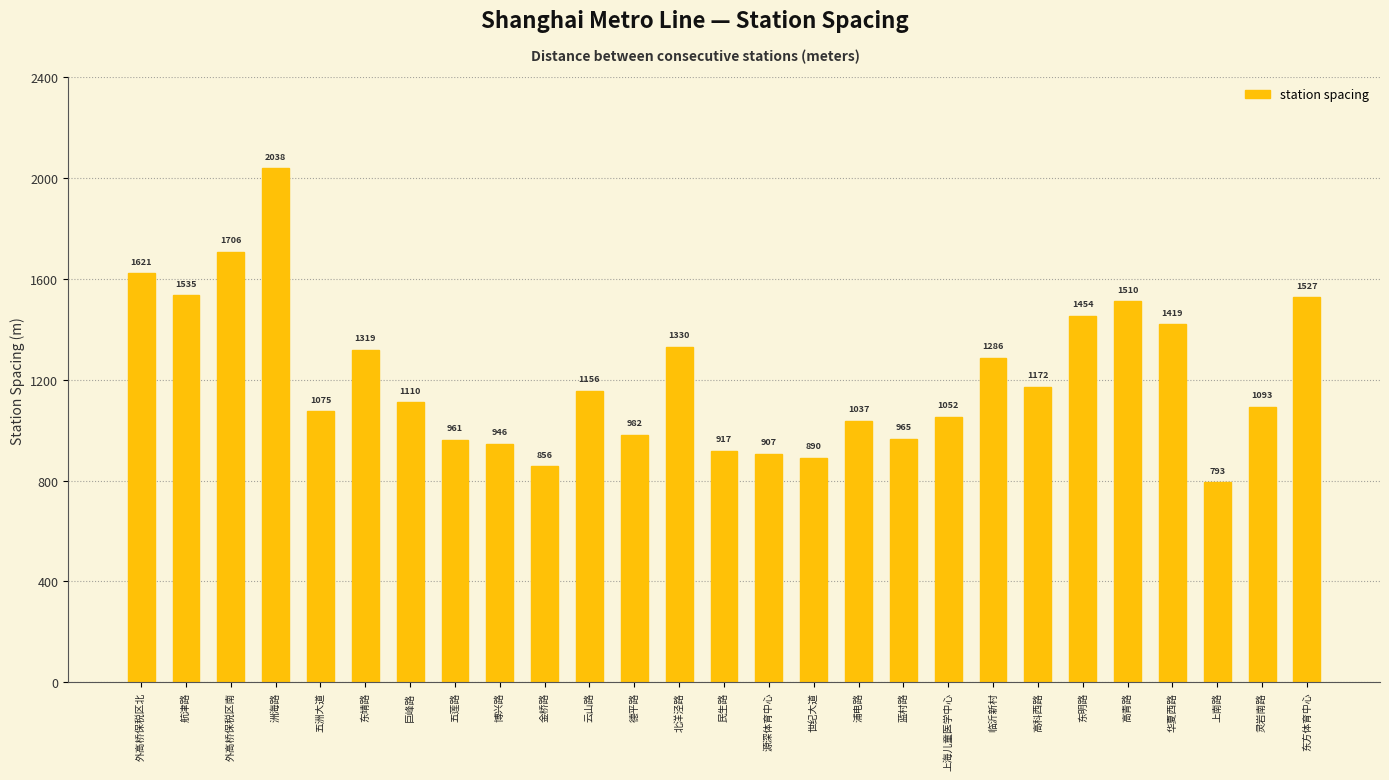

What is the label of the 20th bar from the left?

临沂新村